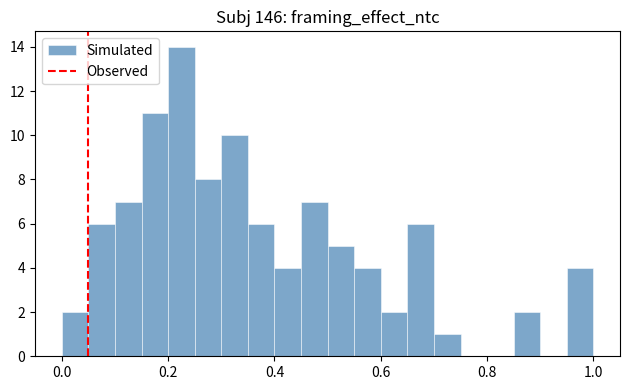

Around what value on the x-axis is the tallest bar? Give the approximate position of its centre, as read against the axis.

0.22